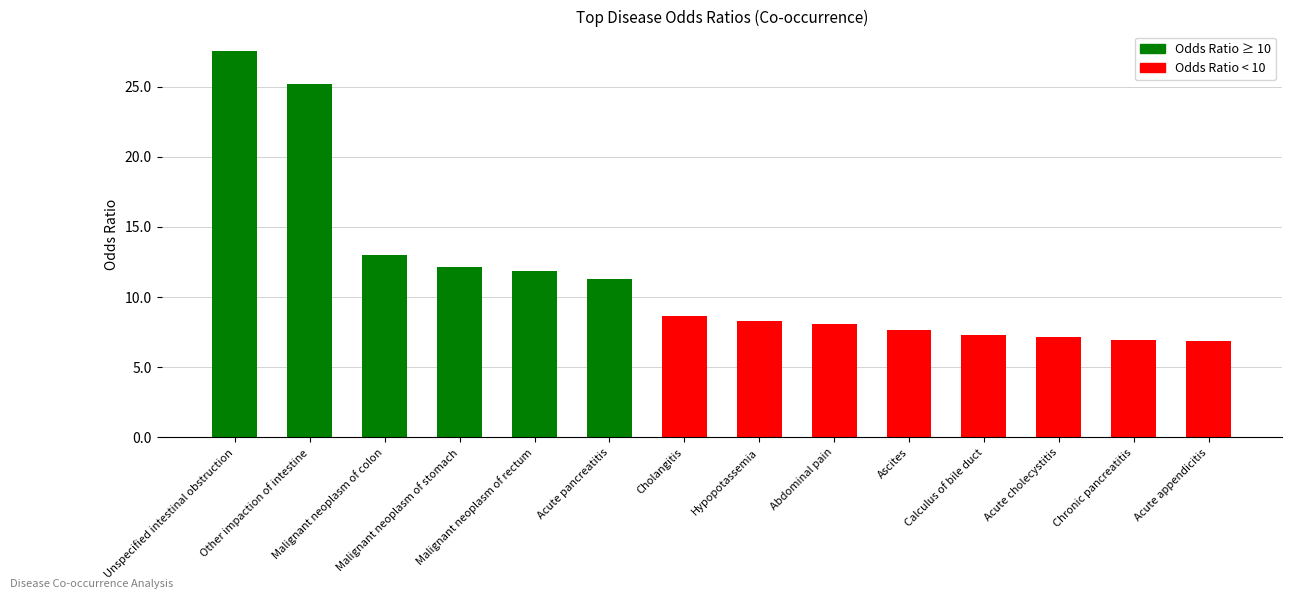

Where does the data first go above 8?

Unspecified intestinal obstruction